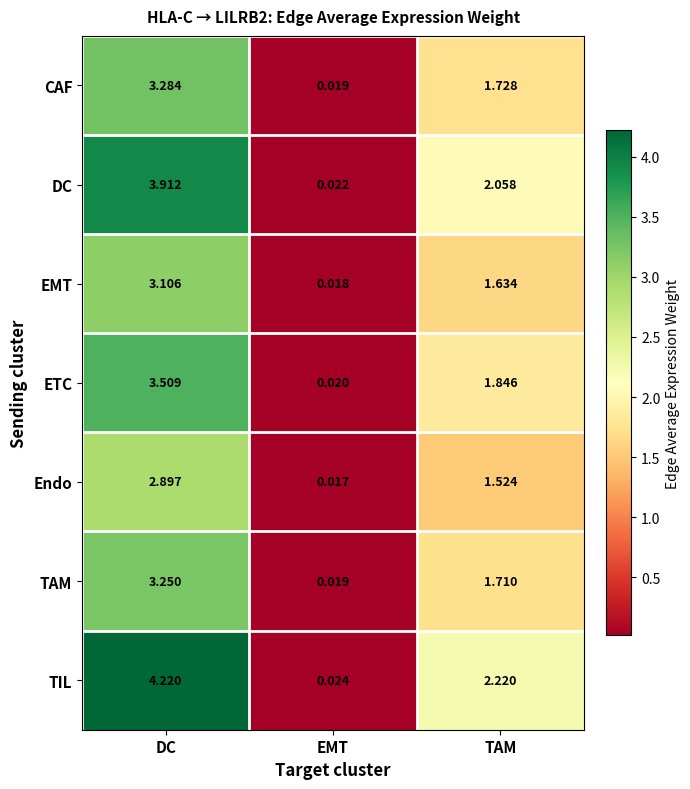

Between EMT and TAM, which series saw the biggest shift?

TIL